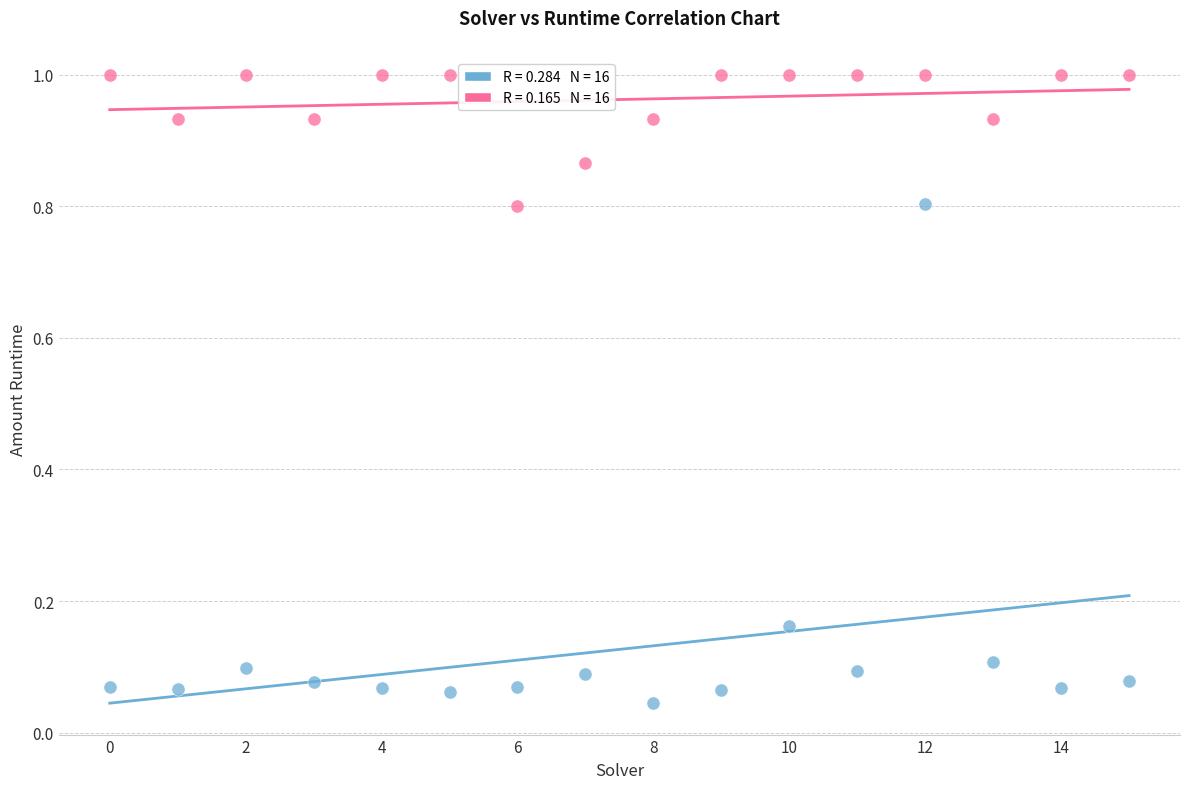

Across all data points, what is the range of Y values (max minus min)?

1.0